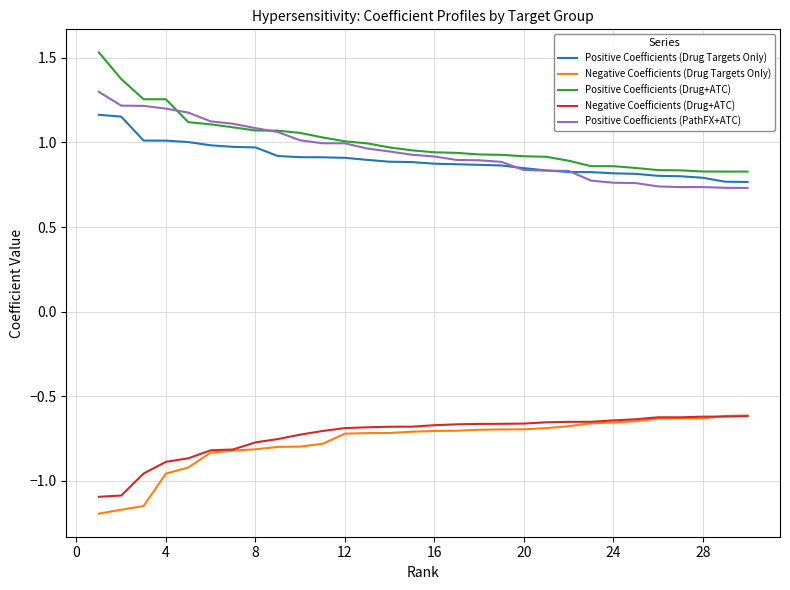

How many lines are shown in the chart?

5